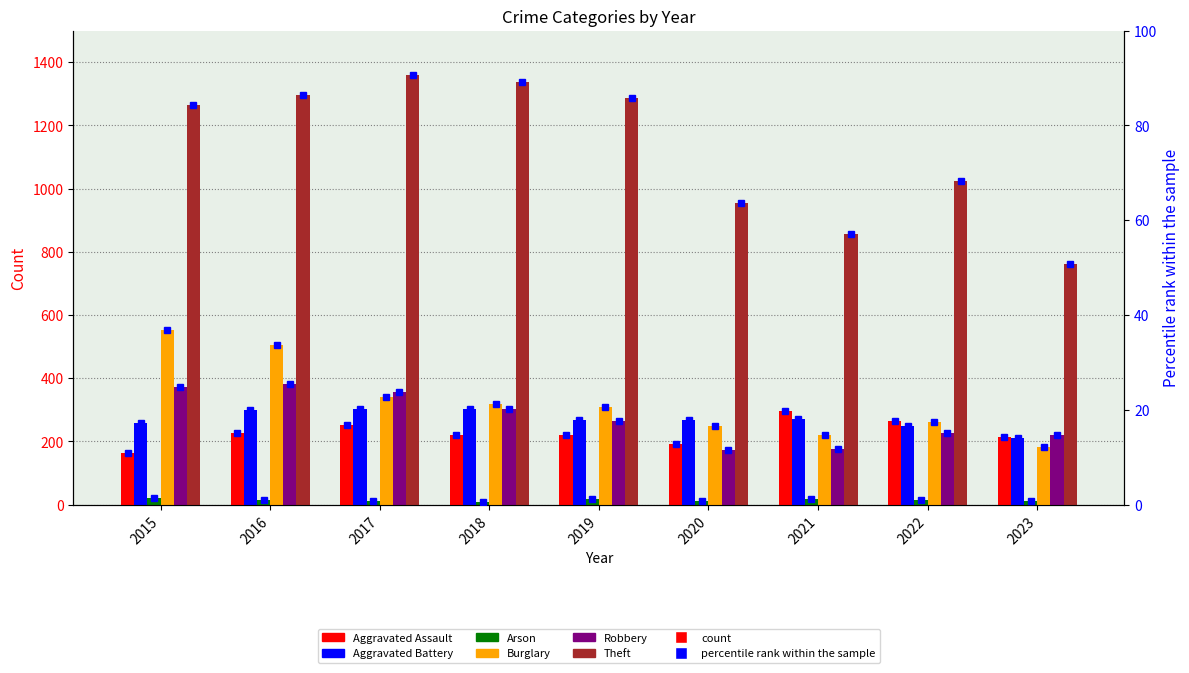

How many bars are there in total?

54